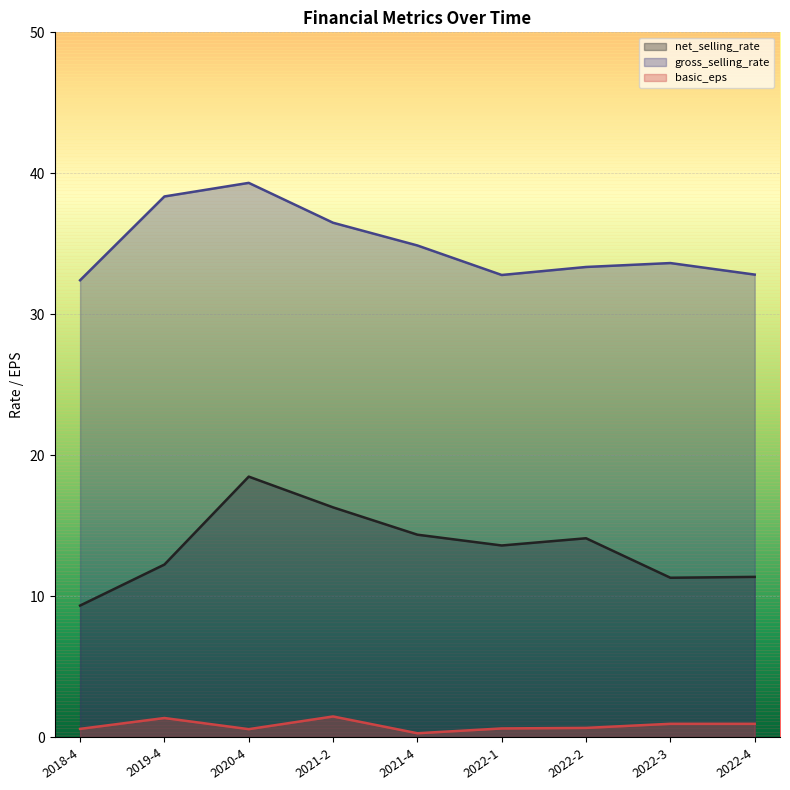

Which category has the lowest value across all series?

2021-4